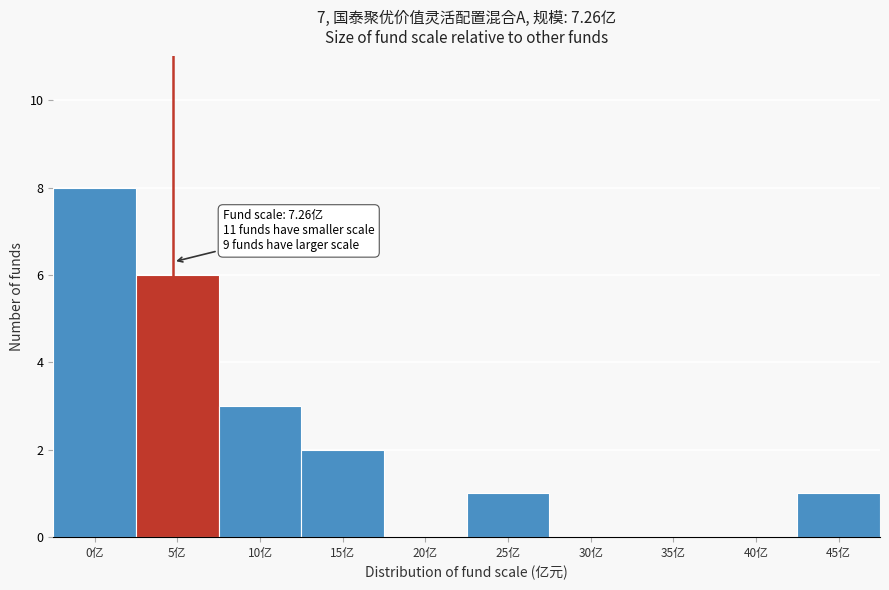

Reading left to right, list all the values displayed in this chart.

0亿=8	5亿=6	10亿=3	15亿=2	20亿=0	25亿=1	30亿=0	35亿=0	40亿=0	45亿=1